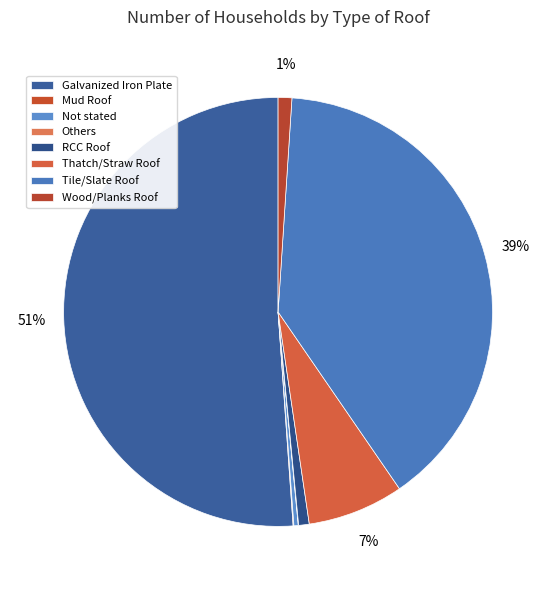

The Not stated slice represents 13% of the pie. True or false?

False